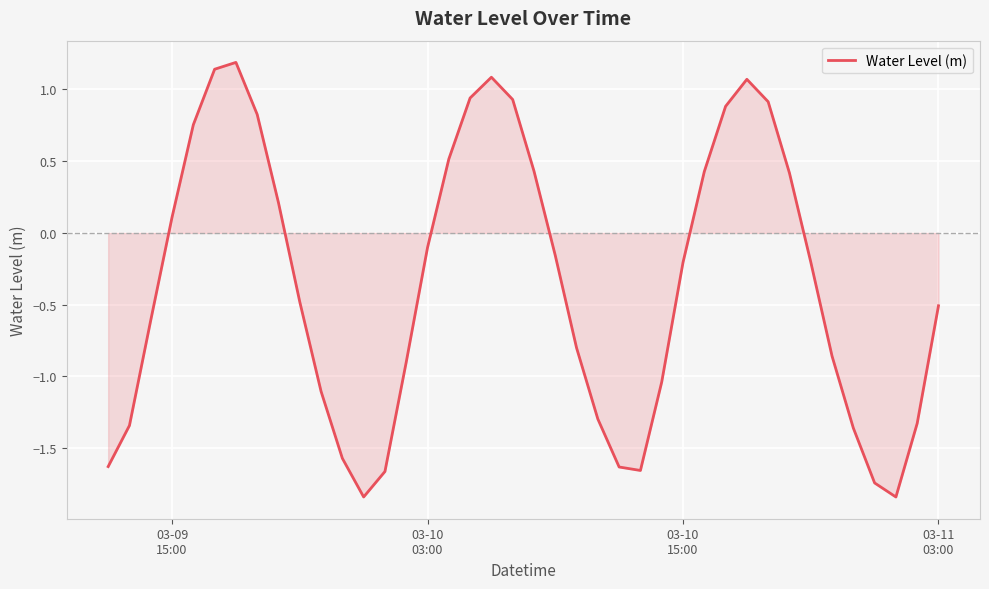

What is the greatest value displayed?

1.2